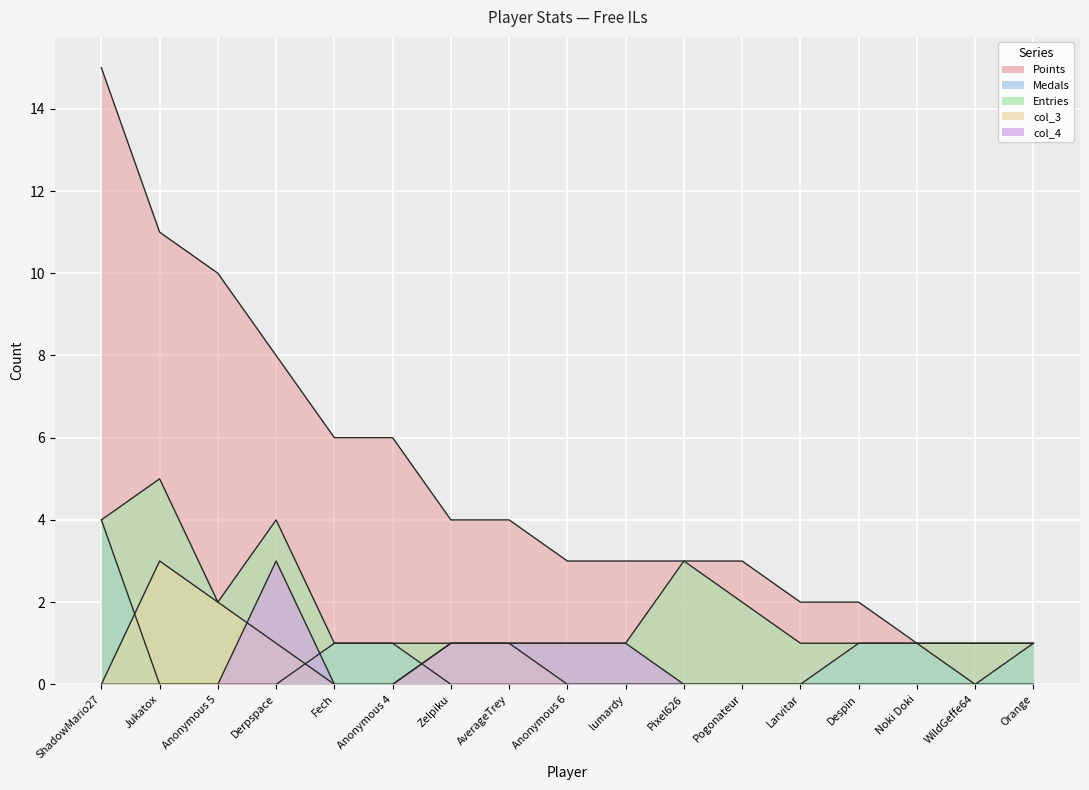

What is the difference between the Medals values at WildGeffe64 and Fech?

1